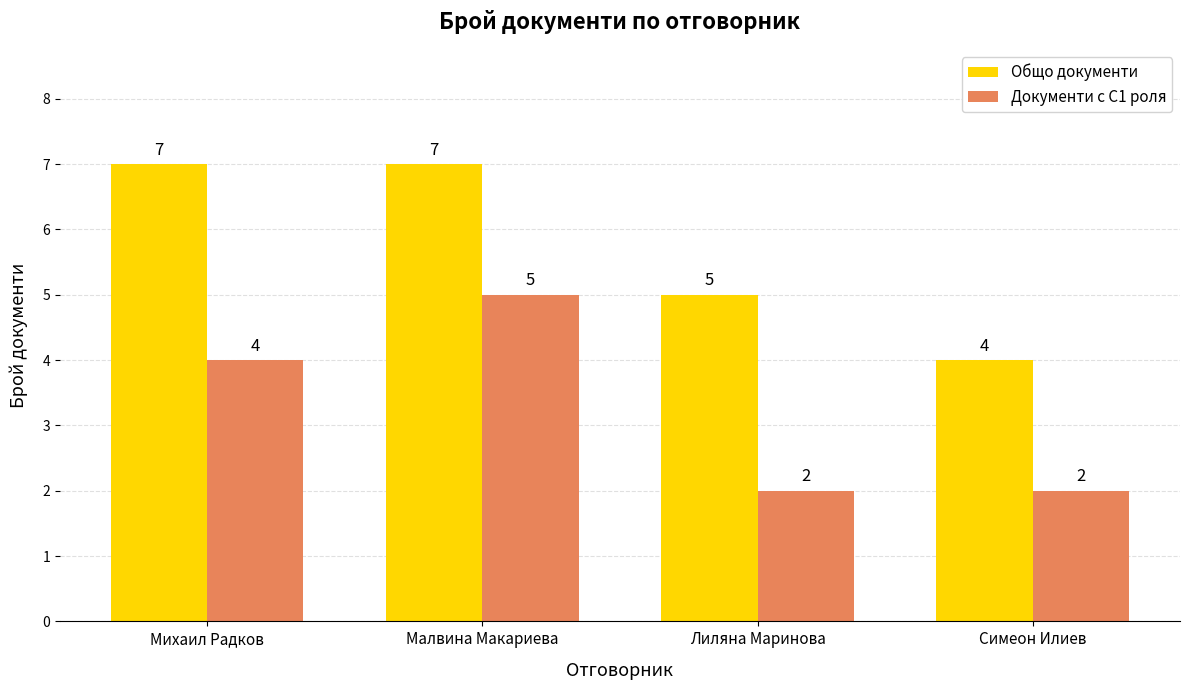

Is it true that Документи с C1 роля equals 1 at Малвина Макариева?

False